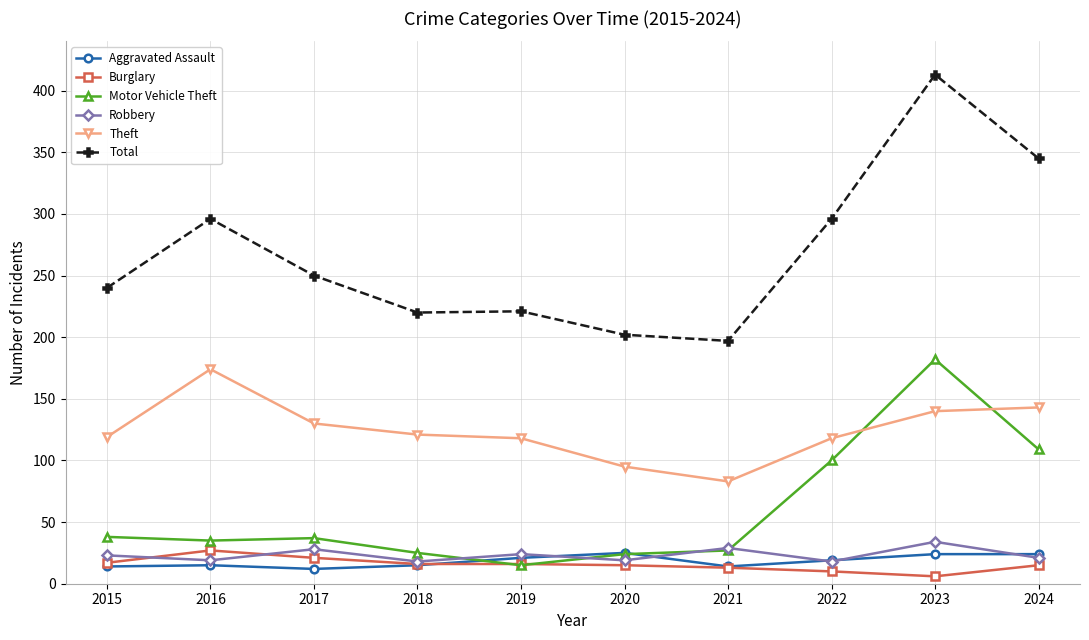

Which series changed the most between 2018 and 2021?

Theft